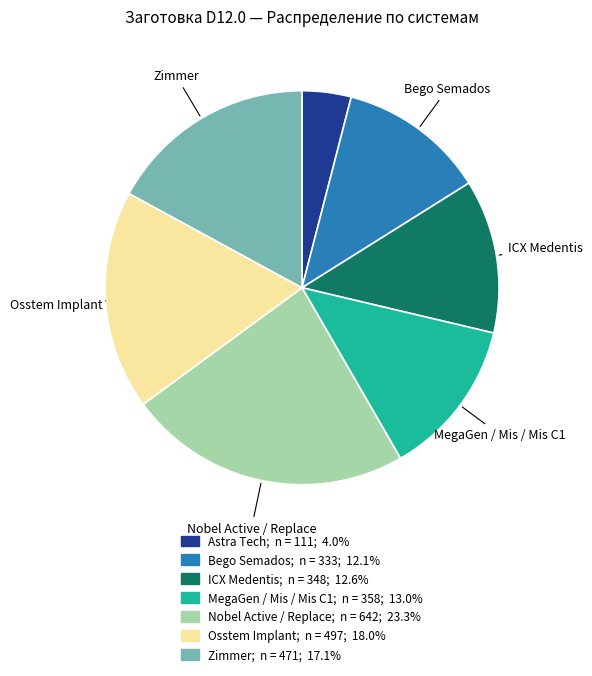

Does any single category account for the majority?

No